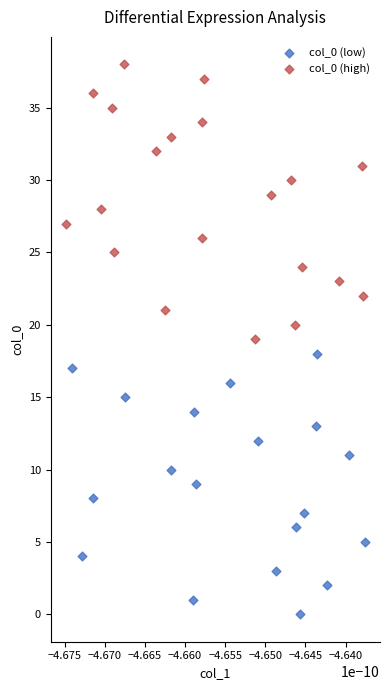

Which series reaches the maximum Y coordinate?

col_0 (high)